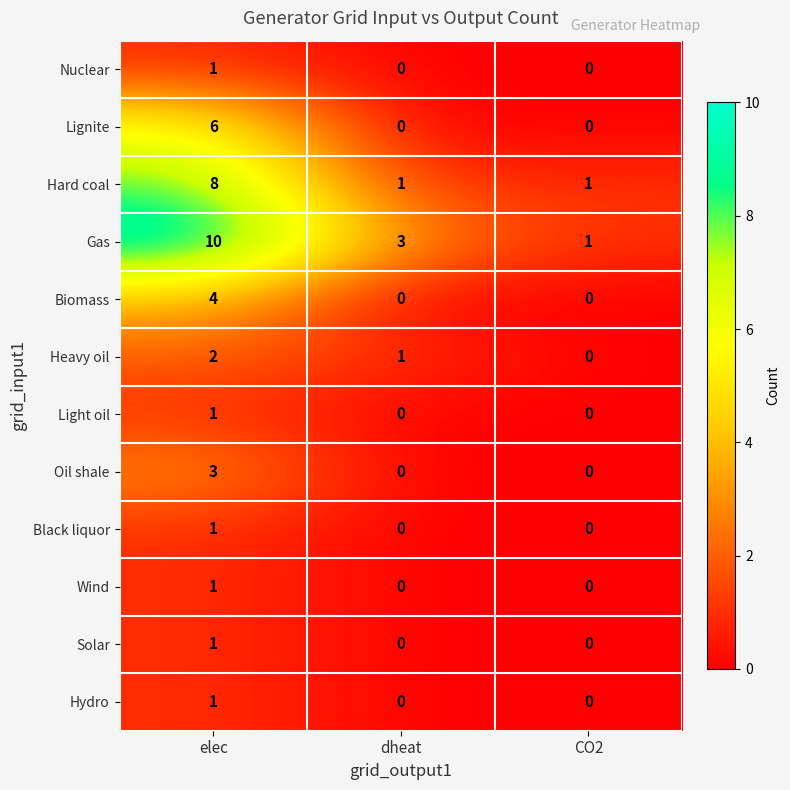

What is the difference between the highest and lowest values at dheat?

3